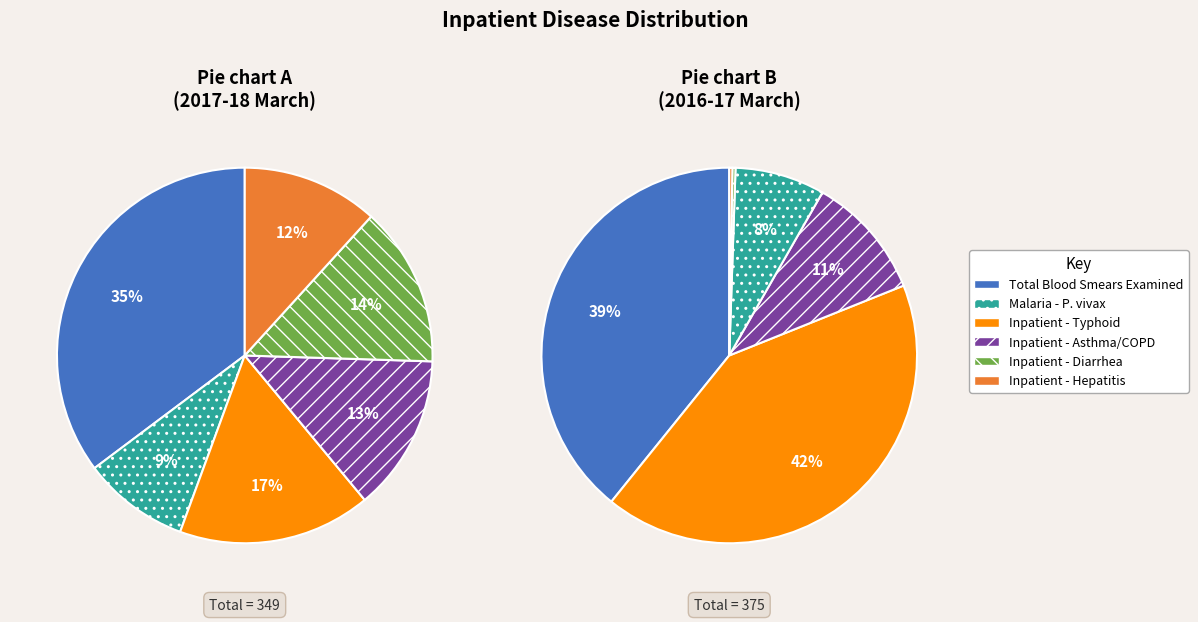

Is there any slice that represents more than half of the pie?

No